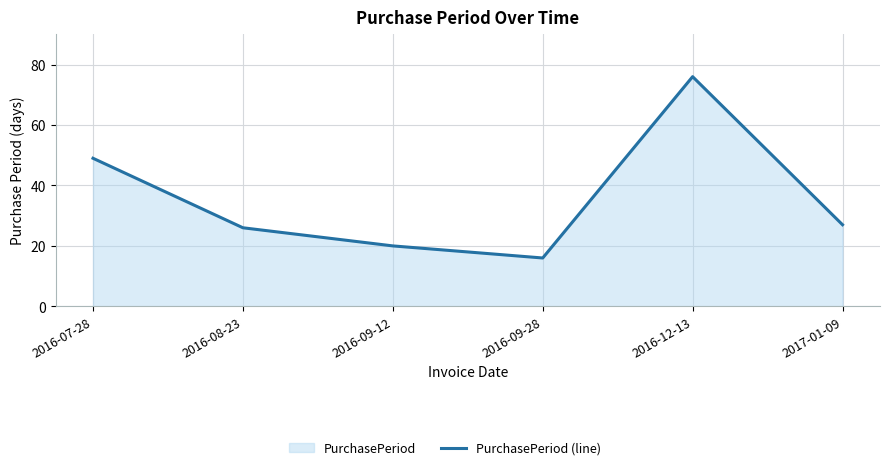

Where does the data first go above 27?

2016-07-28